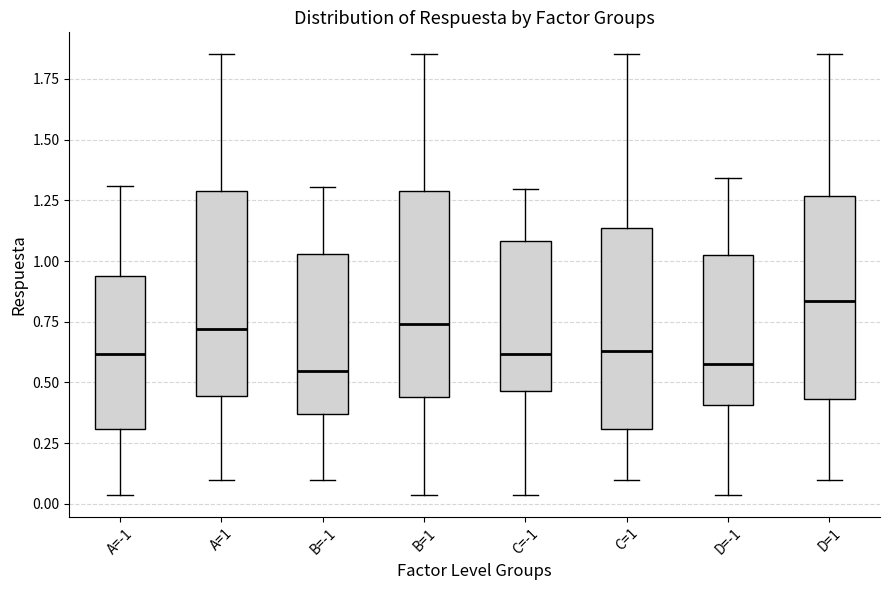

Reading left to right, read every box against the y-axis: the position of its median line, the range the box covers, and the ends of its whiskers. The values are not printed on the chart, so give them approximately, as read against the axis.

A=-1: median 0.60, box 0.30 to 0.95, whiskers 0.05 to 1.30
A=1: median 0.70, box 0.45 to 1.30, whiskers 0.10 to 1.85
B=-1: median 0.55, box 0.35 to 1.05, whiskers 0.10 to 1.30
B=1: median 0.75, box 0.45 to 1.30, whiskers 0.05 to 1.85
C=-1: median 0.60, box 0.45 to 1.10, whiskers 0.05 to 1.30
C=1: median 0.65, box 0.30 to 1.15, whiskers 0.10 to 1.85
D=-1: median 0.60, box 0.40 to 1.00, whiskers 0.05 to 1.35
D=1: median 0.85, box 0.45 to 1.25, whiskers 0.10 to 1.85